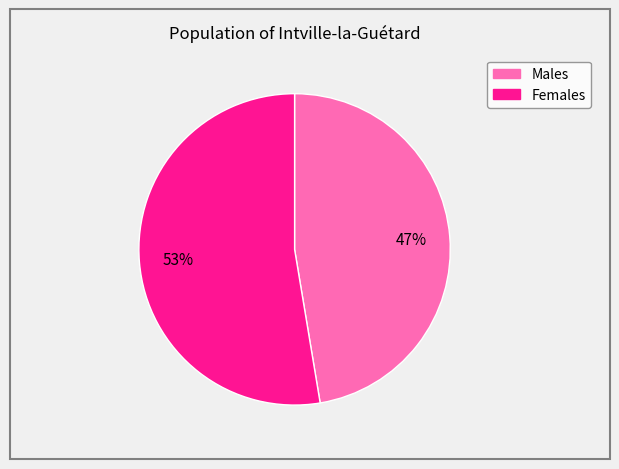

Is there any slice that represents more than half of the pie?

Yes